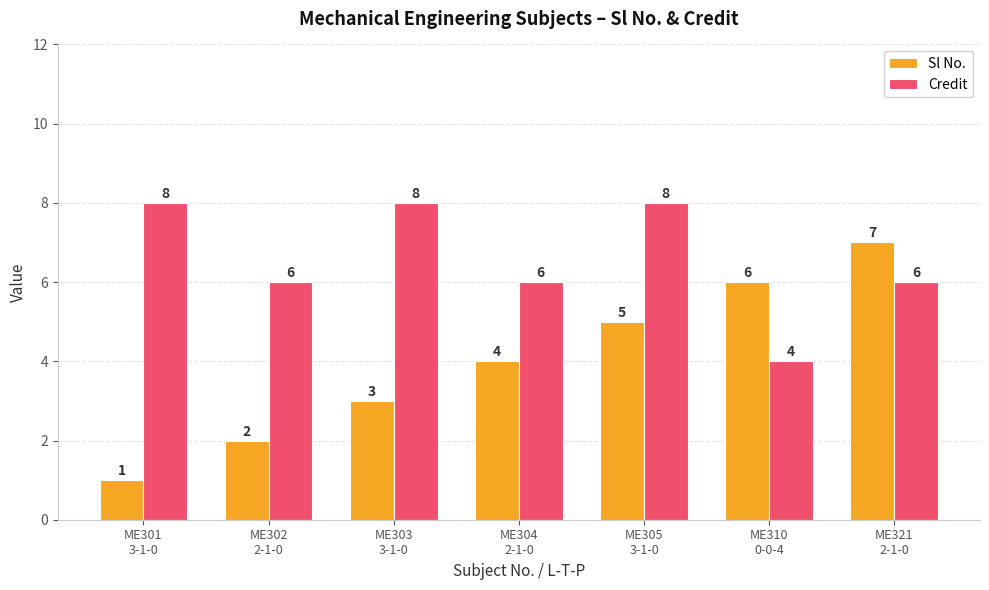

Which series has the widest spread of values?

Sl No.